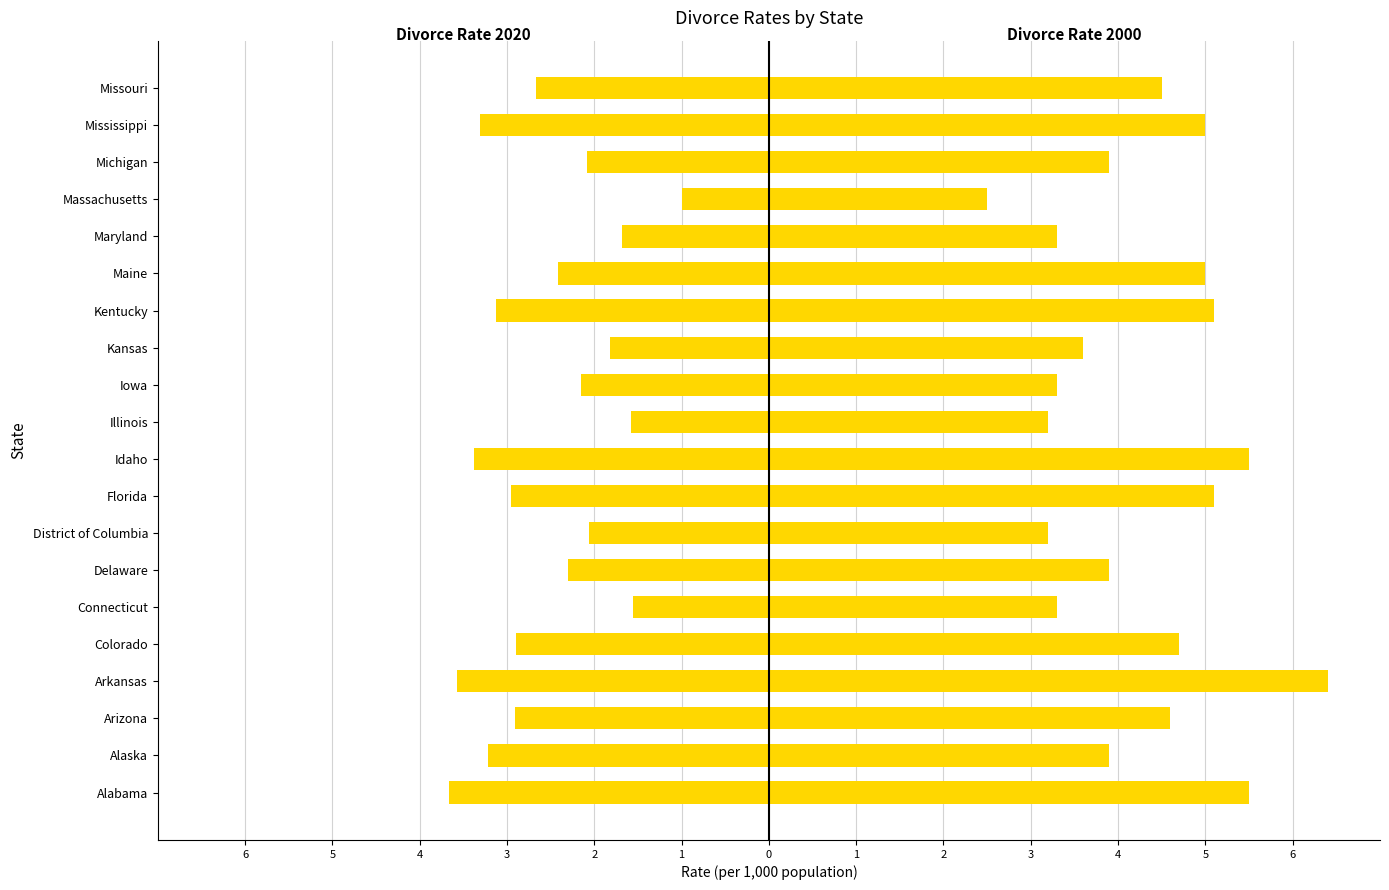

What are all the series names shown in the legend?

Divorce Rate 2020, Divorce Rate 2000